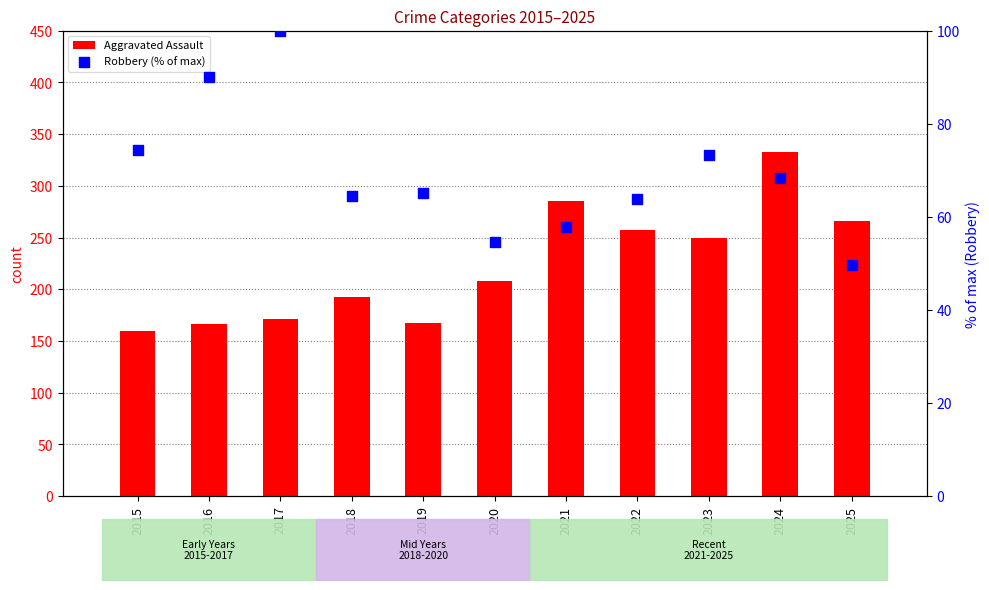

At which category is the sum across all series the highest?

2024